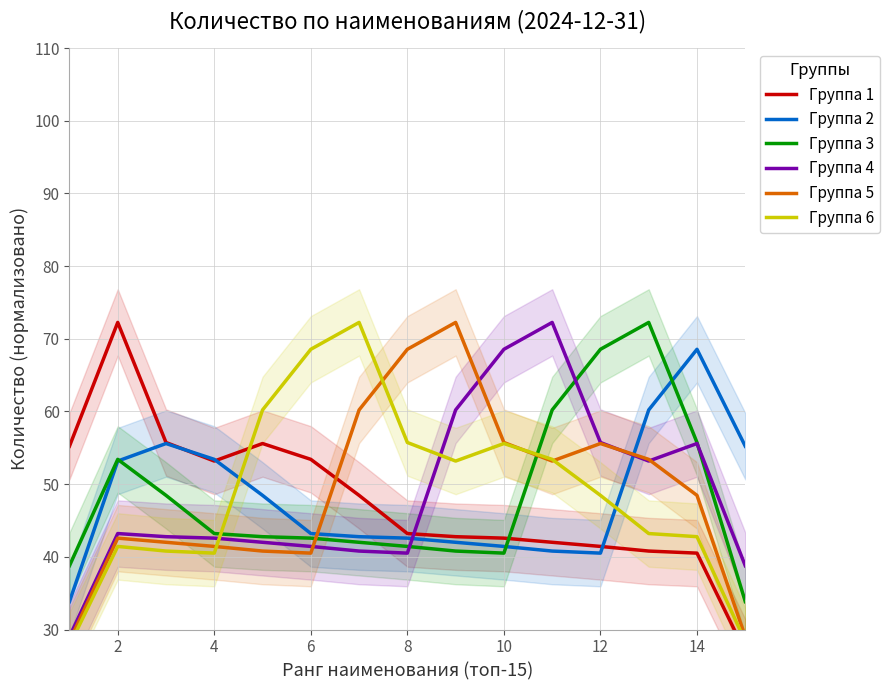

Is the value of Группа 2 at 12 greater than the value of Группа 1 at 14?

No